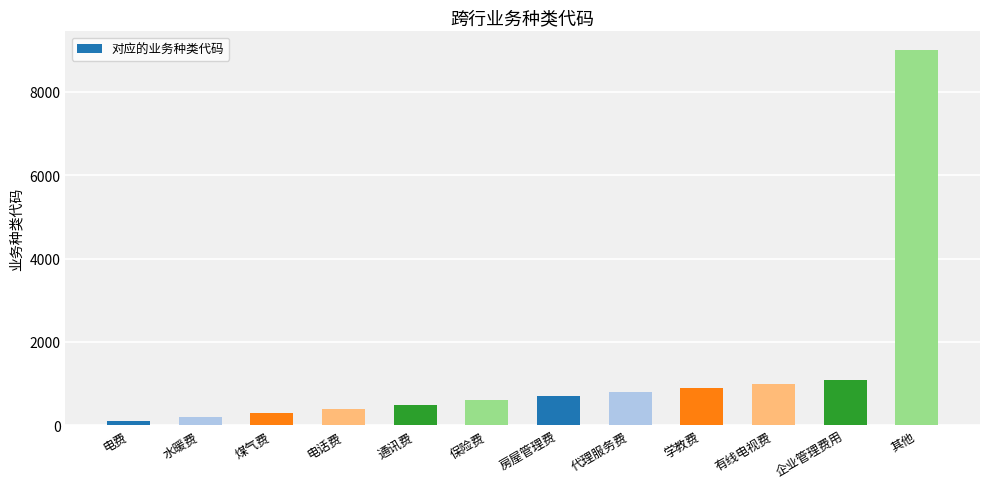

Reading left to right, list all the values displayed in this chart.

100	200	300	400	500	600	700	800	900	1000	1100	9001